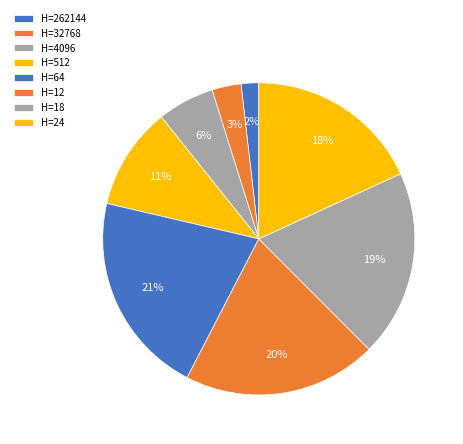

How many segments does this pie chart have?

8